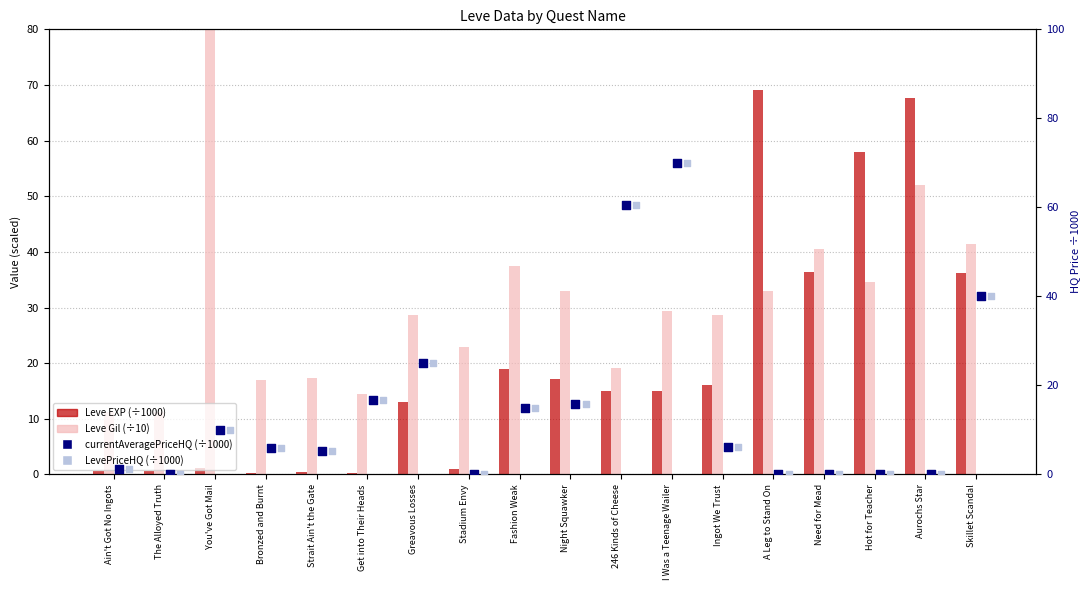

Which series contains the highest Y value?

Leve Gil (÷10)